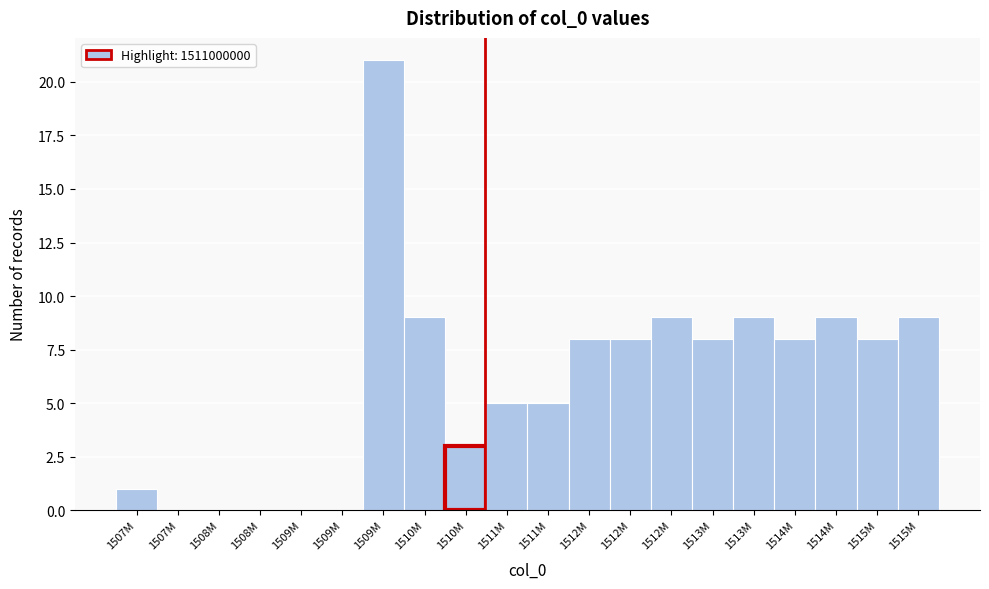

Count the number of categories in the chart.

20